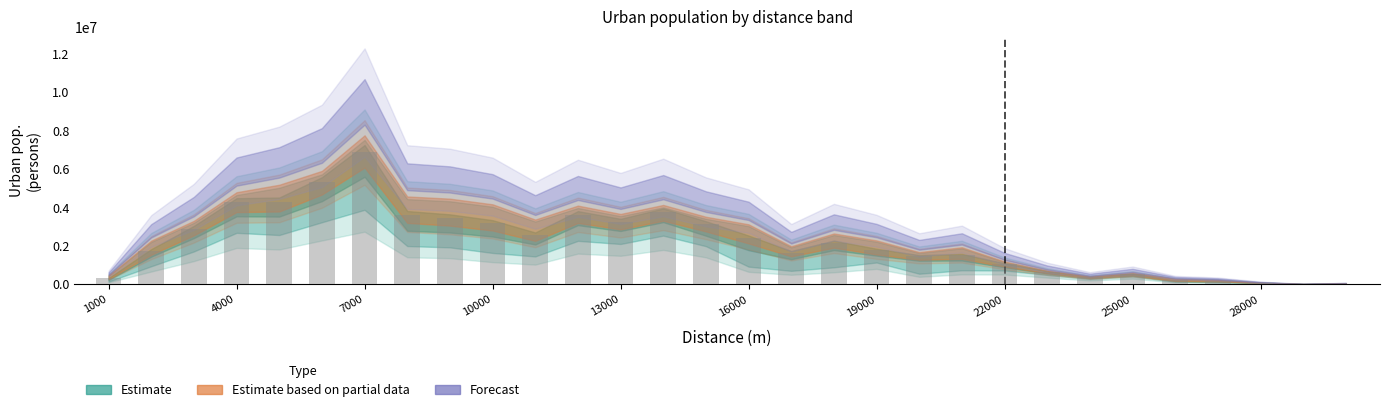

What is the sum of all values?

66234791